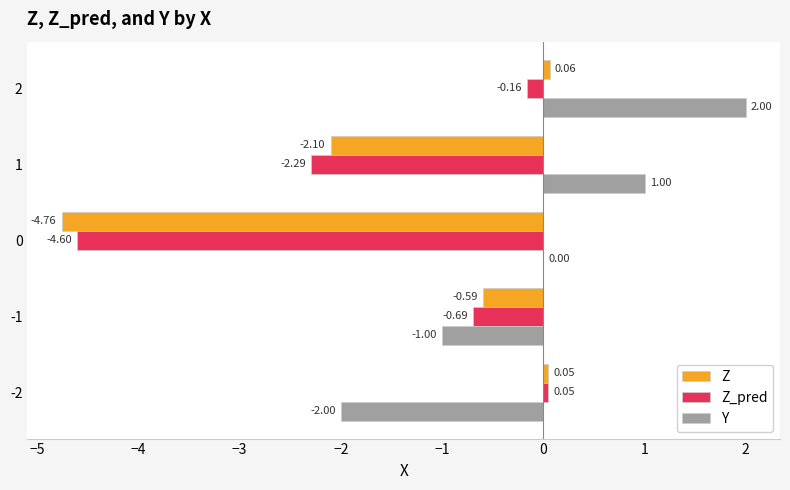

Which series has the largest total across all categories?

Y